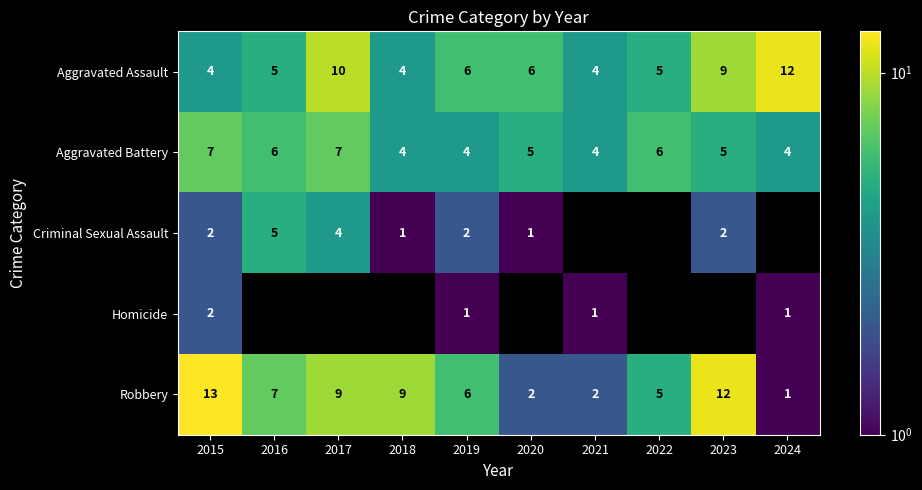

What is the difference between the highest and lowest values at 2018?

8.0